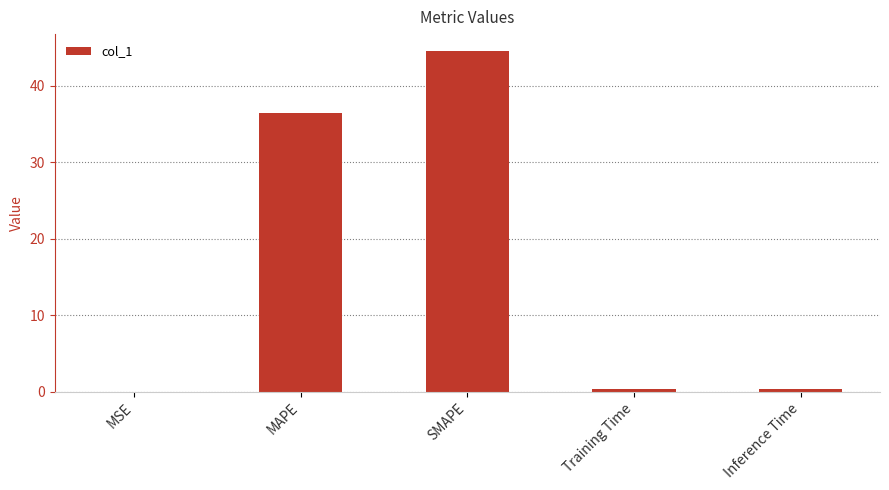

Where is the data nearest to the value 22?

MAPE